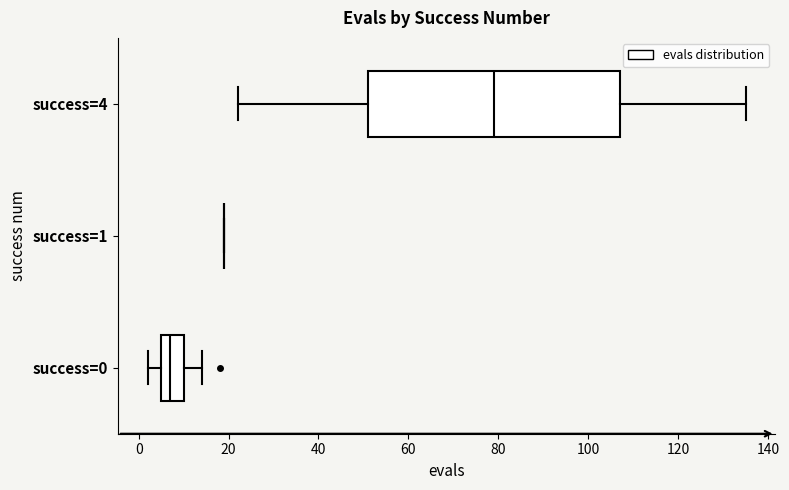

Reading bottom to top, transcribe this box plot: for each box, give where its median line is, the range the box spans, and where its two whiskers end, as read against the x-axis. The values are not printed on the chart, so give them approximately, as read against the axis.

success=0: median 8, box 6 to 10, whiskers 2 to 14
success=1: box collapsed to a line at 20, whiskers 20 to 20
success=4: median 80, box 52 to 108, whiskers 22 to 136